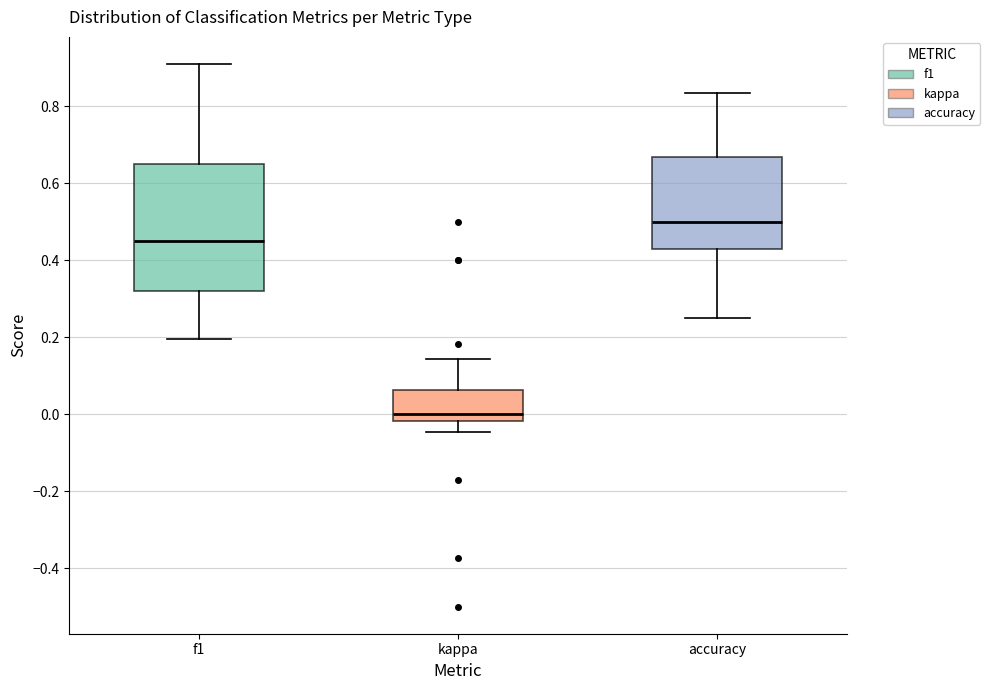

Which box is the tallest, from its lower edge to its upper edge?

f1